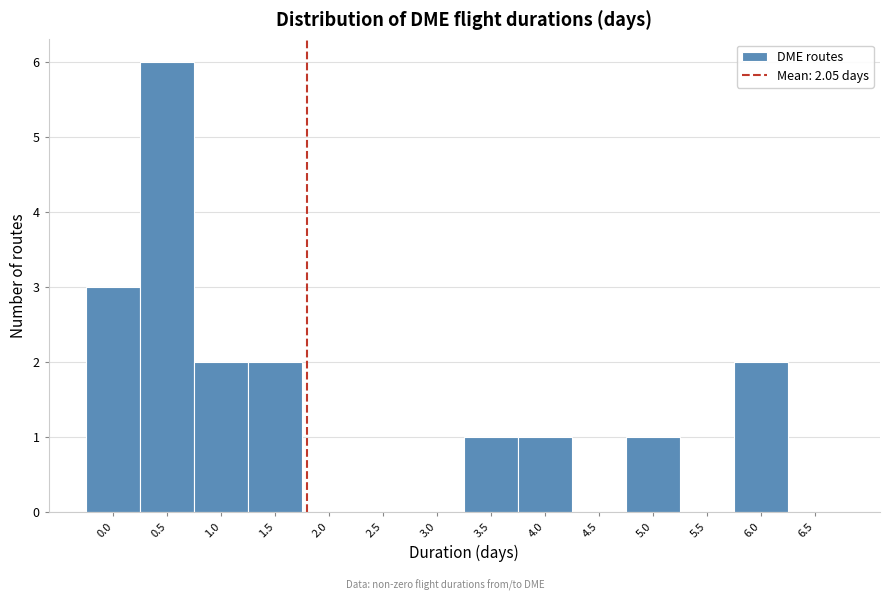

Reading right to left, transcribe all the data shown in this chart.

6.5=0	6.0=2	5.5=0	5.0=1	4.5=0	4.0=1	3.5=1	3.0=0	2.5=0	2.0=0	1.5=2	1.0=2	0.5=6	0.0=3